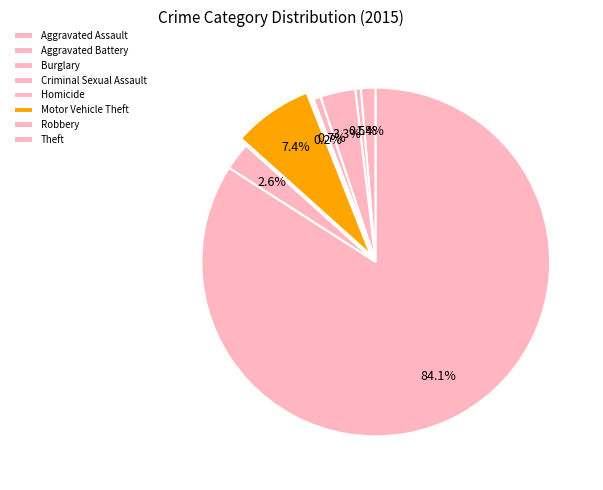

How many segments does this pie chart have?

8